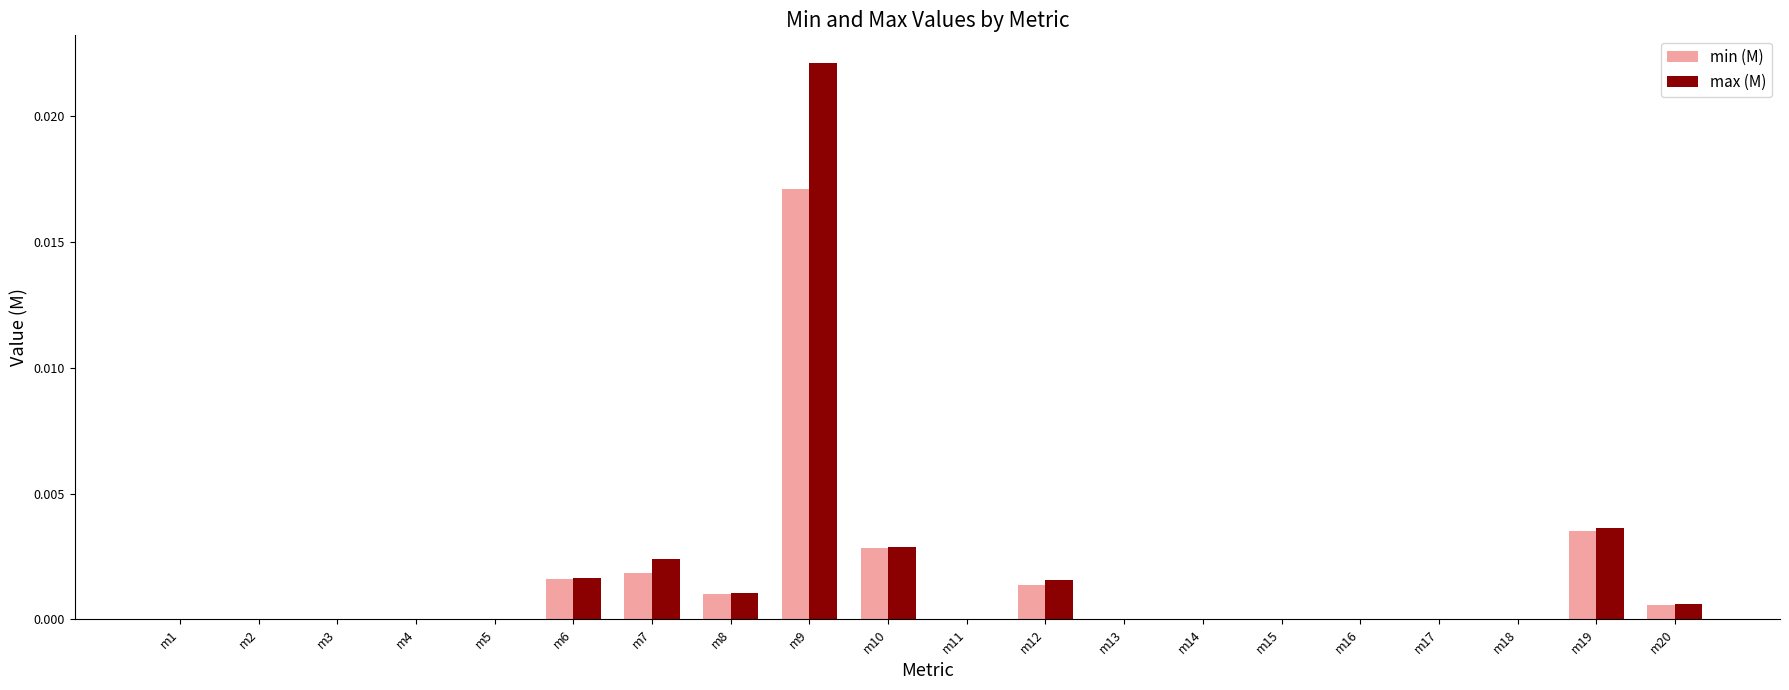

Is the value of min (M) at m17 greater than the value of max (M) at m19?

No